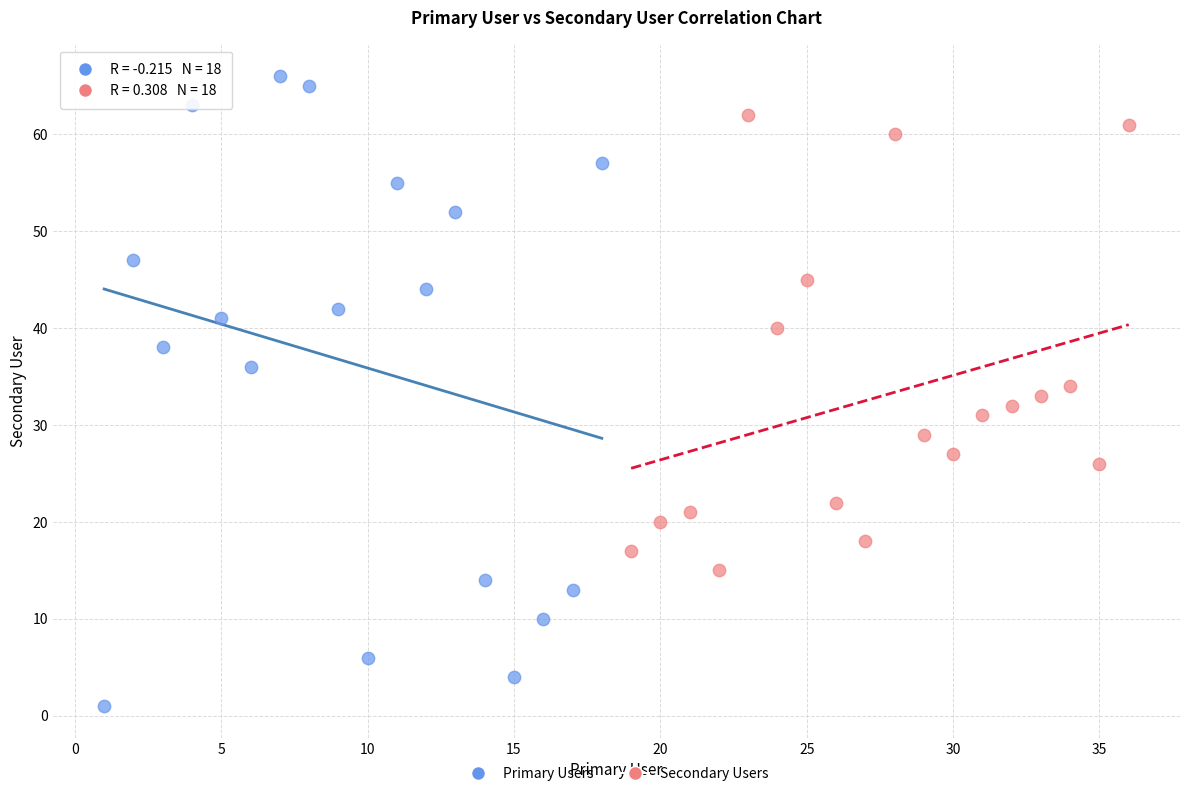

What are all the series names shown in the legend?

Primary Users, Secondary Users